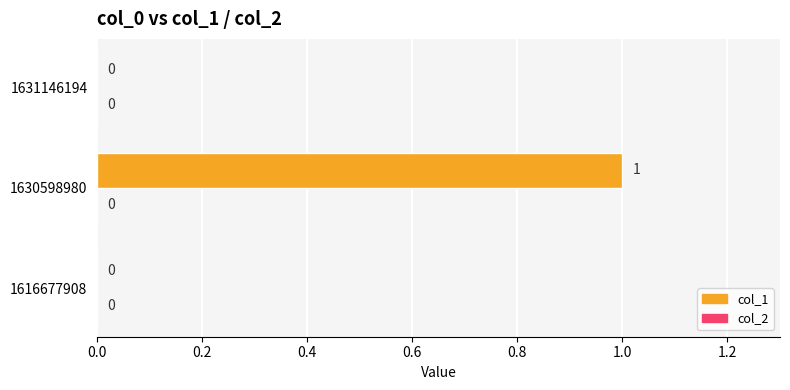

True or false: the data shows 0 at 1631146194.

True